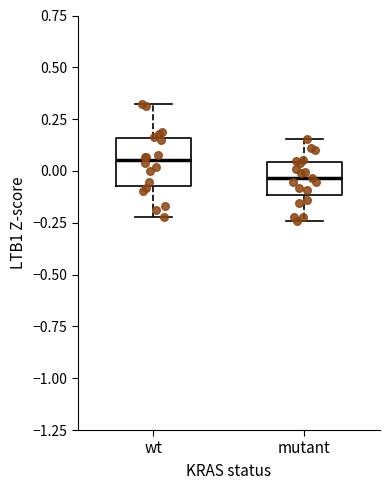

Reading left to right, read every box against the y-axis: the position of its median line, the range the box covers, and the ends of its whiskers. The values are not printed on the chart, so give them approximately, as read against the axis.

wt: median 0.05, box -0.05 to 0.15, whiskers -0.20 to 0.30
mutant: median -0.05, box -0.10 to 0.05, whiskers -0.25 to 0.15